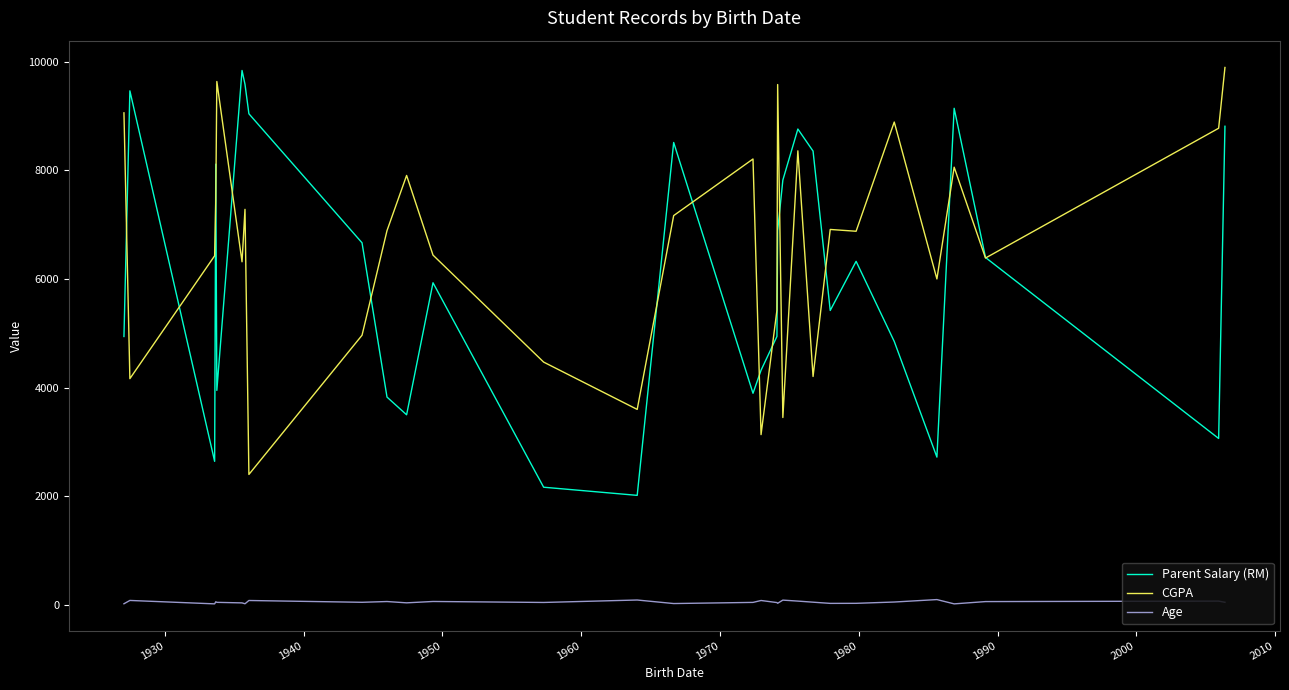

What is the greatest value displayed?

9891